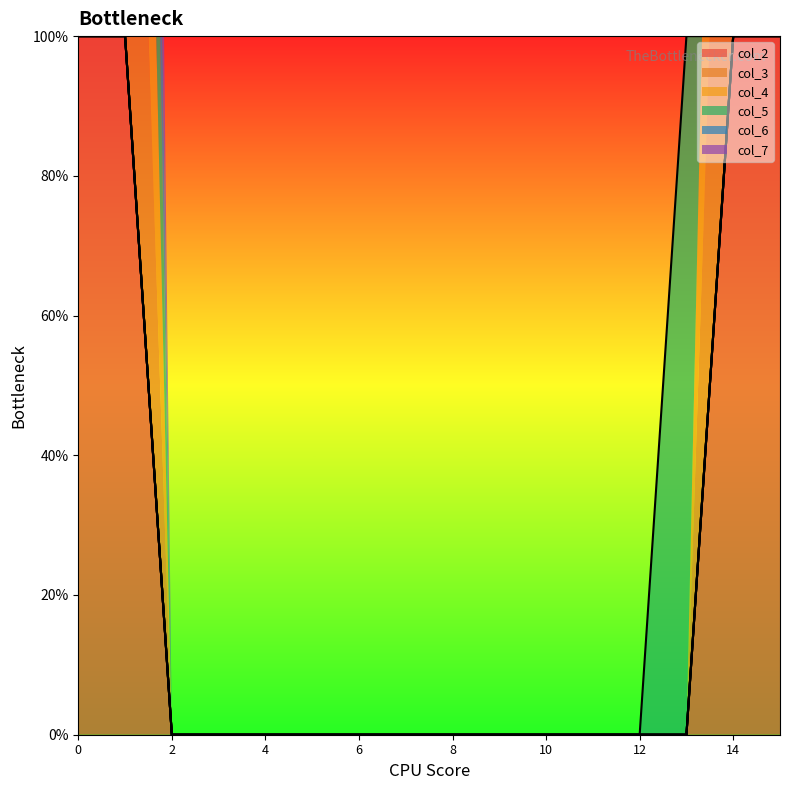

How many categories are shown in the chart?

16